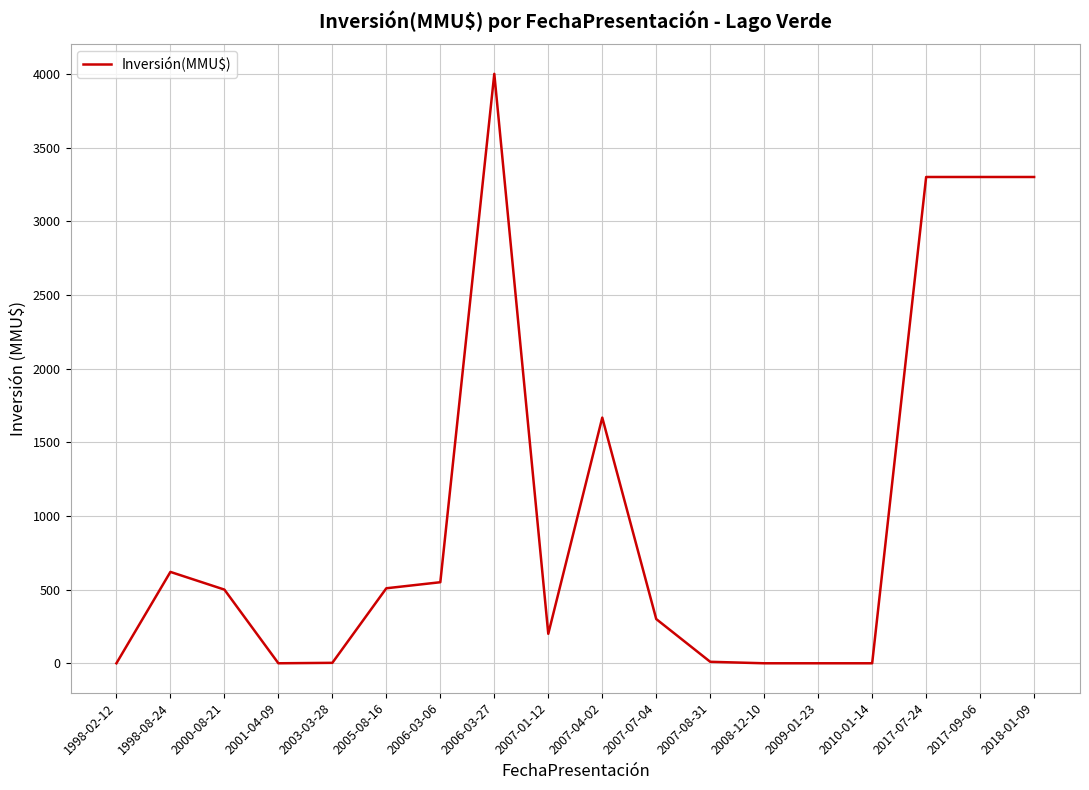

What is the difference between the maximum and minimum values?

4000